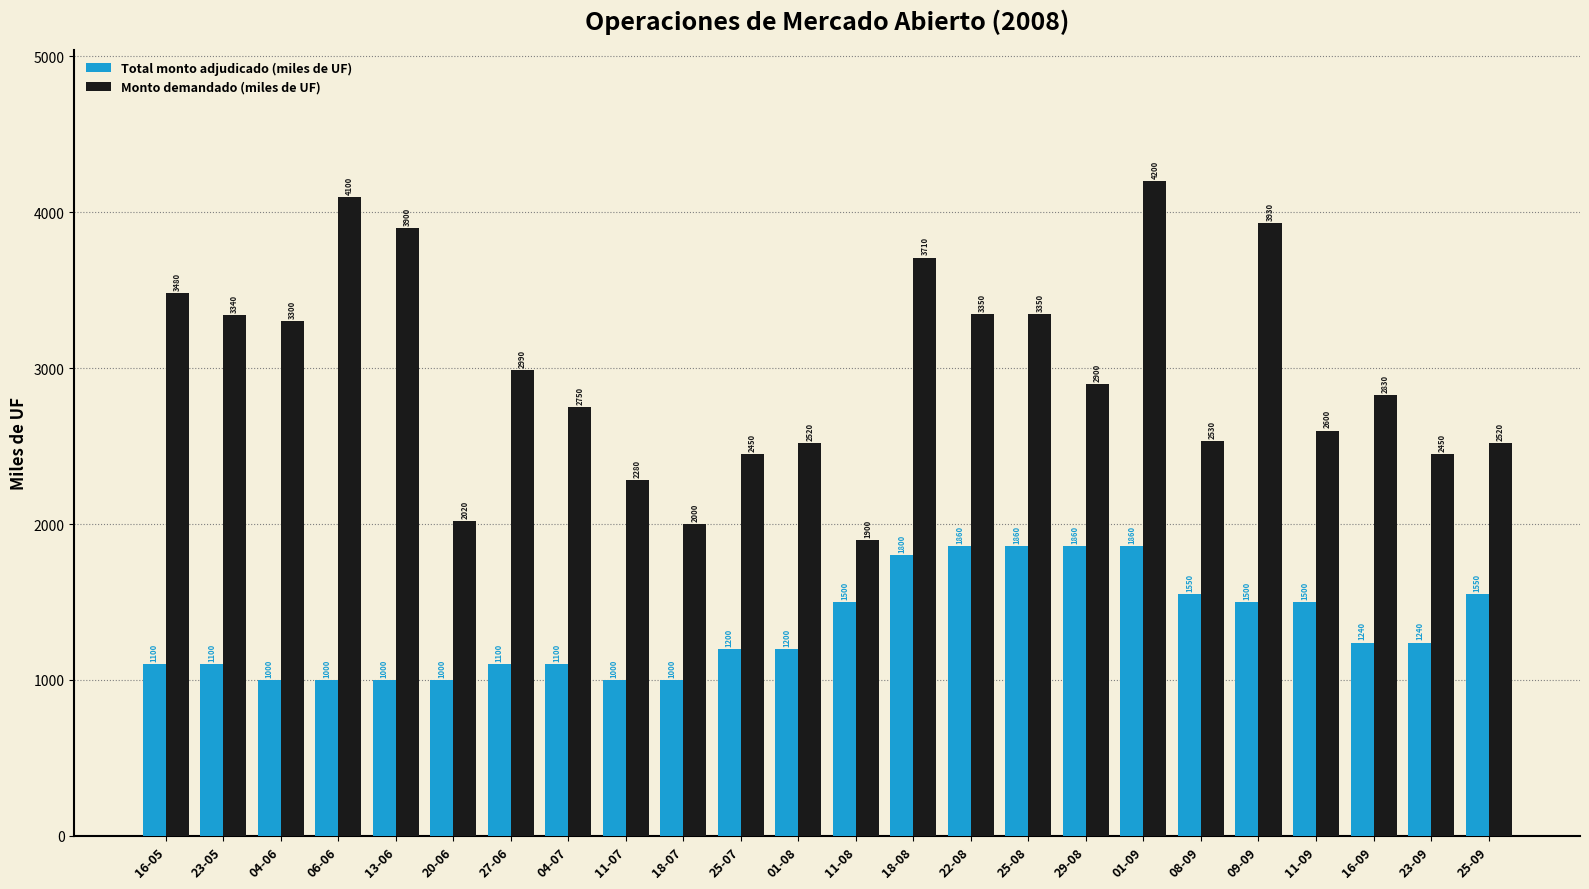

How many bars are there in total?

48